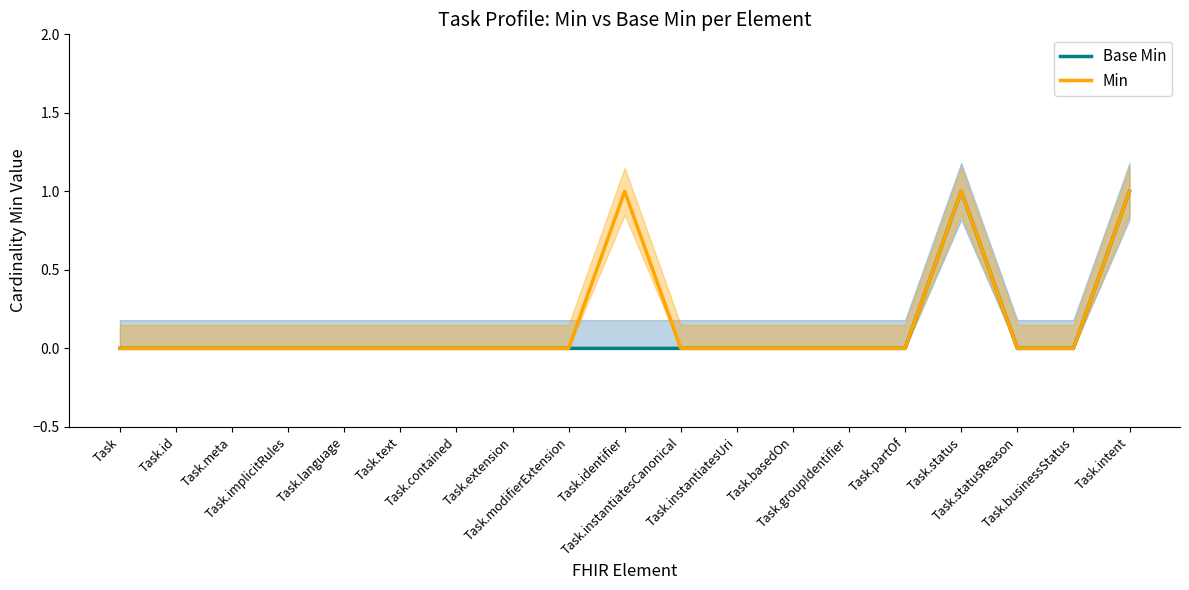

Reading left to right, list all the values displayed in this chart.

Base Min: Task=0	Task.id=0	Task.meta=0	Task.implicitRules=0	Task.language=0	Task.text=0	Task.contained=0	Task.extension=0	Task.modifierExtension=0	Task.identifier=0	Task.instantiatesCanonical=0	Task.instantiatesUri=0	Task.basedOn=0	Task.groupIdentifier=0	Task.partOf=0	Task.status=1	Task.statusReason=0	Task.businessStatus=0	Task.intent=1
Min: Task=0	Task.id=0	Task.meta=0	Task.implicitRules=0	Task.language=0	Task.text=0	Task.contained=0	Task.extension=0	Task.modifierExtension=0	Task.identifier=1	Task.instantiatesCanonical=0	Task.instantiatesUri=0	Task.basedOn=0	Task.groupIdentifier=0	Task.partOf=0	Task.status=1	Task.statusReason=0	Task.businessStatus=0	Task.intent=1